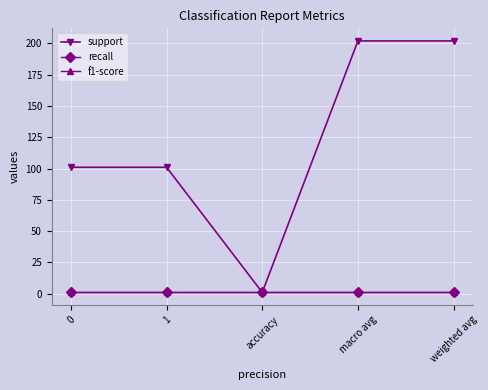

What is the label of the 4th point from the right?

1